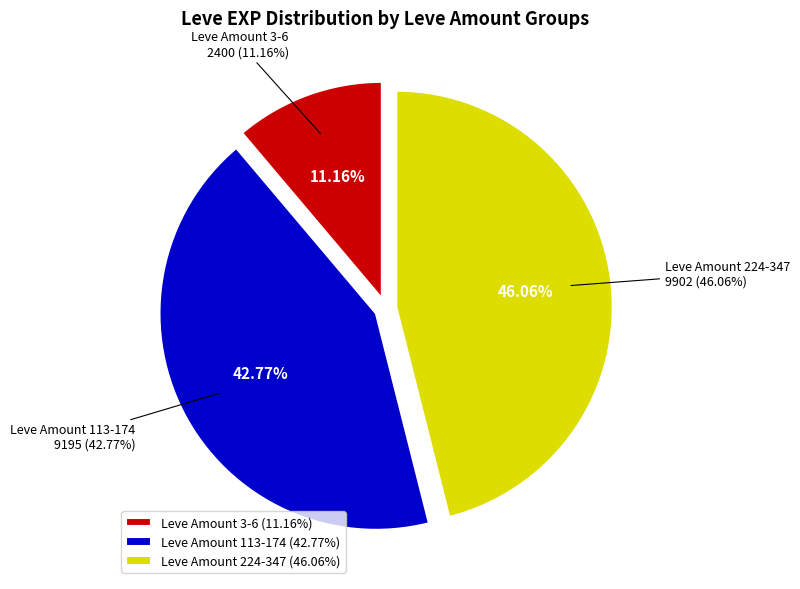

The Leve Amount 230 slice represents 17% of the pie. True or false?

False